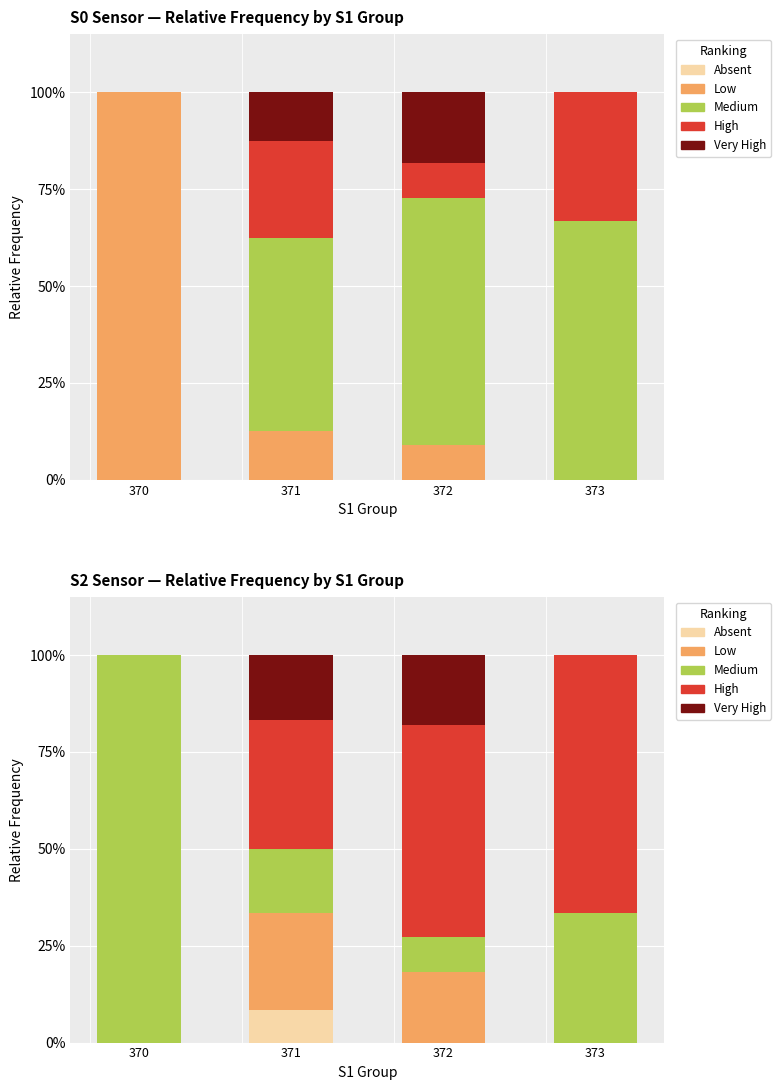

The Absent series shows 0.0 at 370. True or false?

True